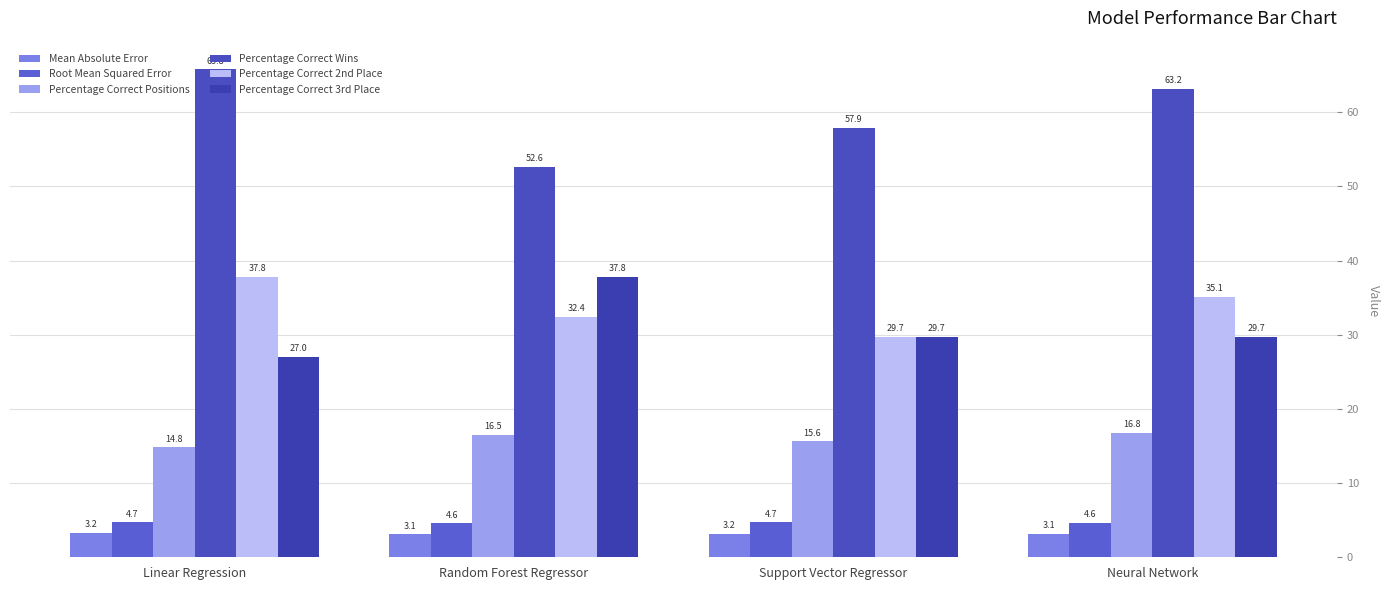

What is the value of the Percentage Correct 2nd Place bar at the 2nd from the left?

32.4